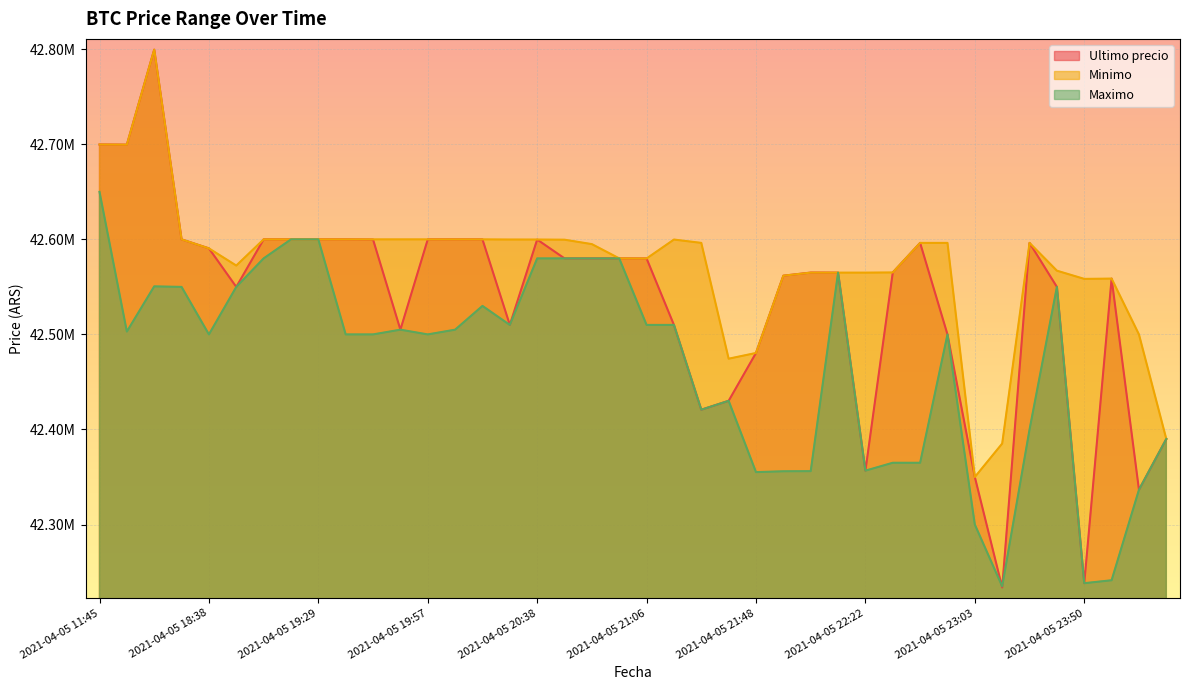

Is it true that Maximo equals 42530010.0 at 2021-04-05 20:15?

True